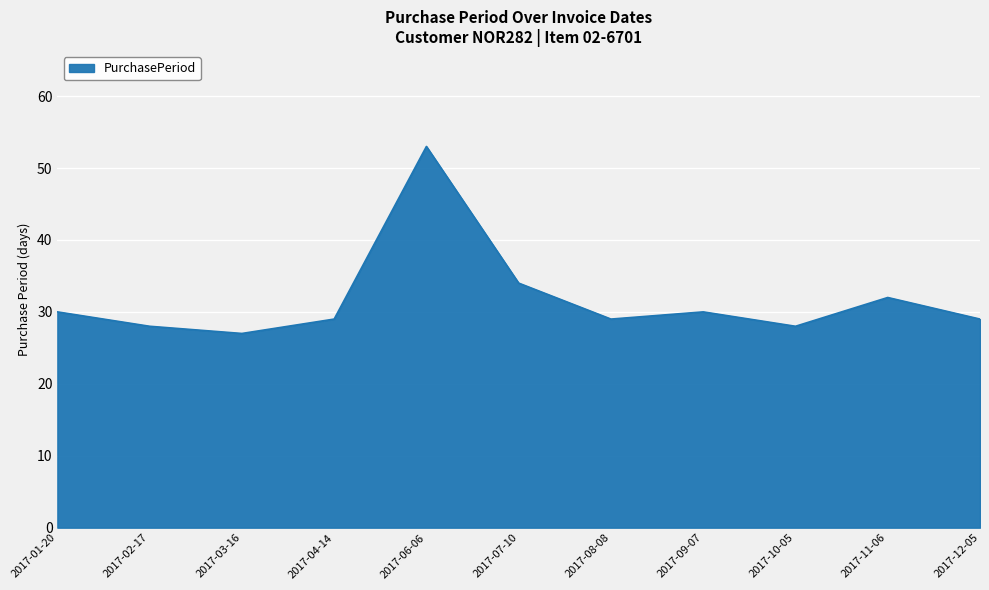

At which category does the data reach its first local valley?

2017-03-16